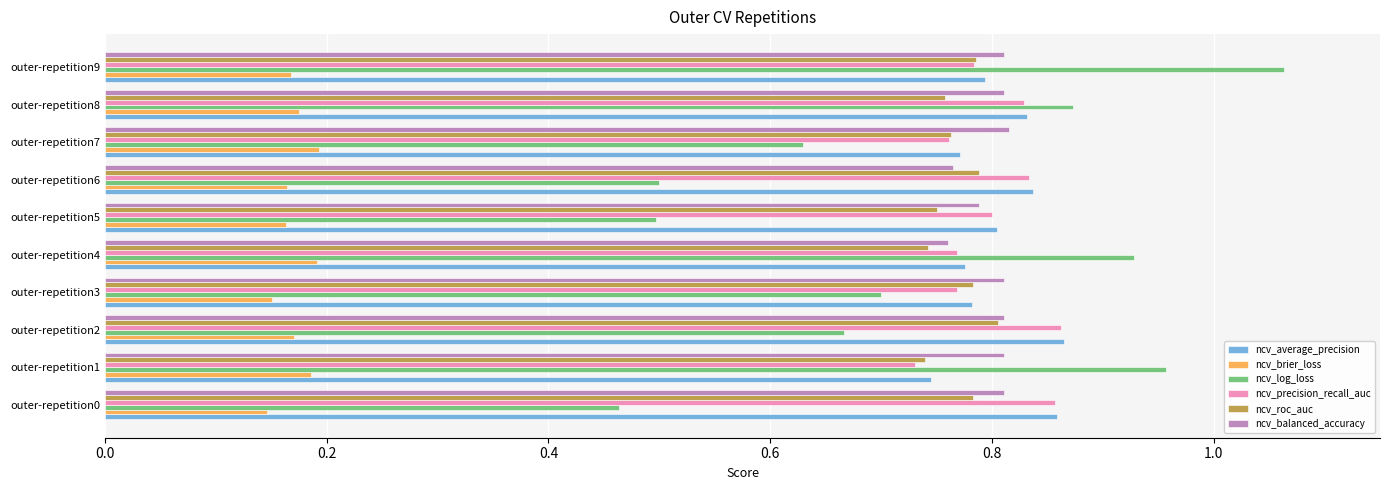

Is the value of ncv_log_loss at outer-repetition0 greater than the value of ncv_precision_recall_auc at outer-repetition5?

No